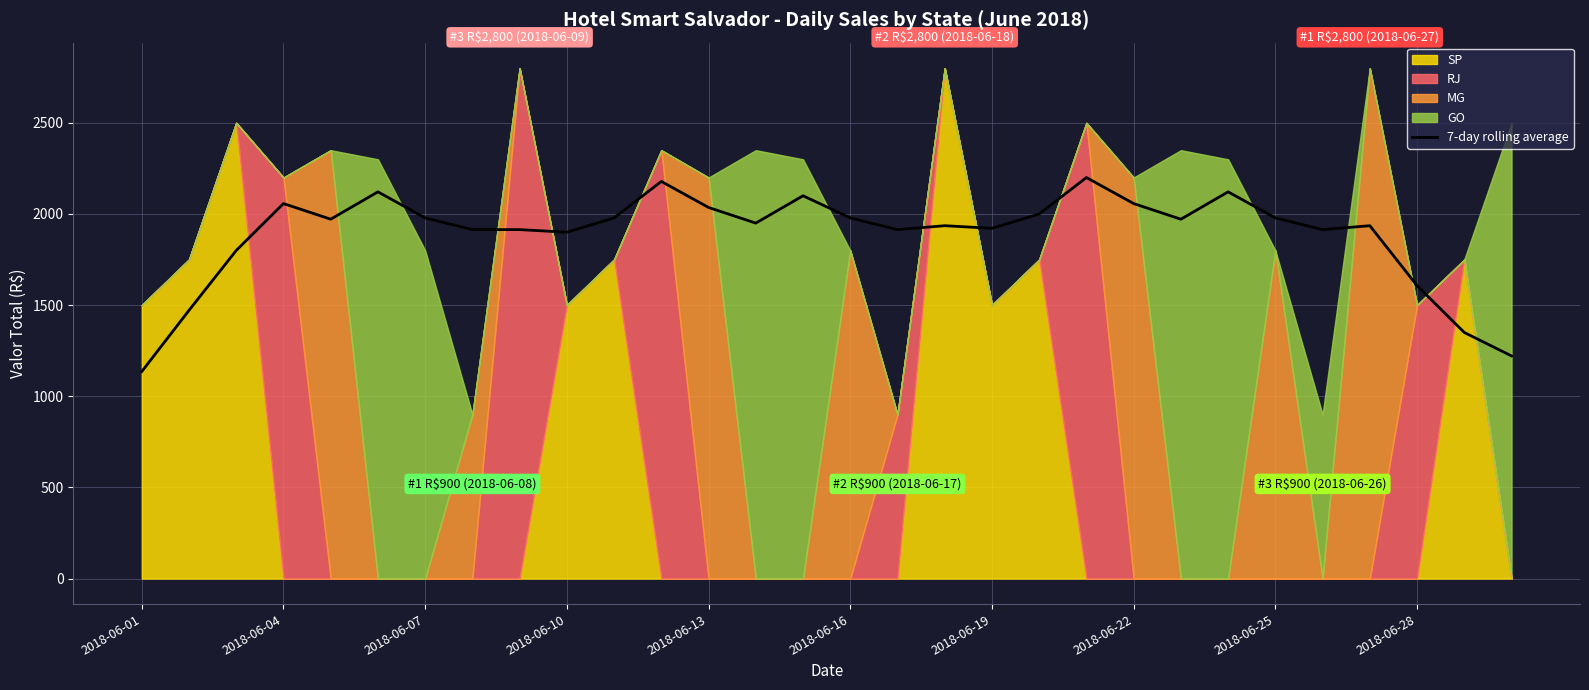

What is the maximum value for 7-day rolling average?

2200.0